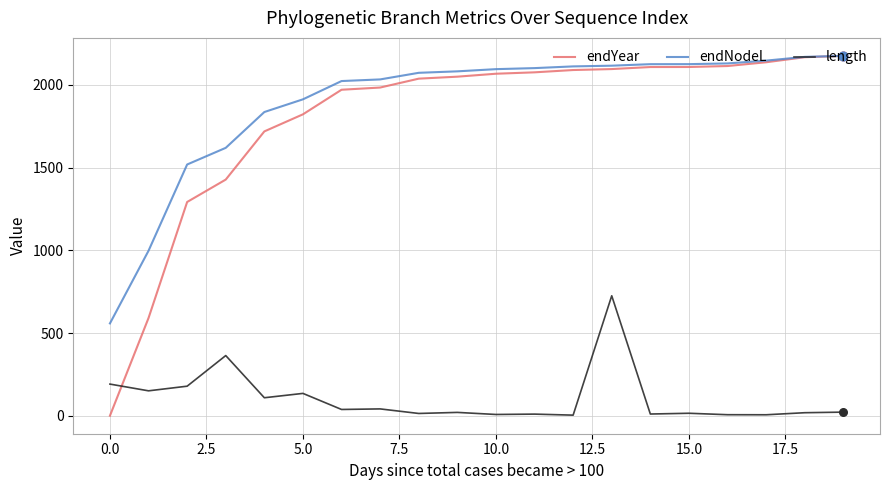

Which series has the largest total across all categories?

endNodeL